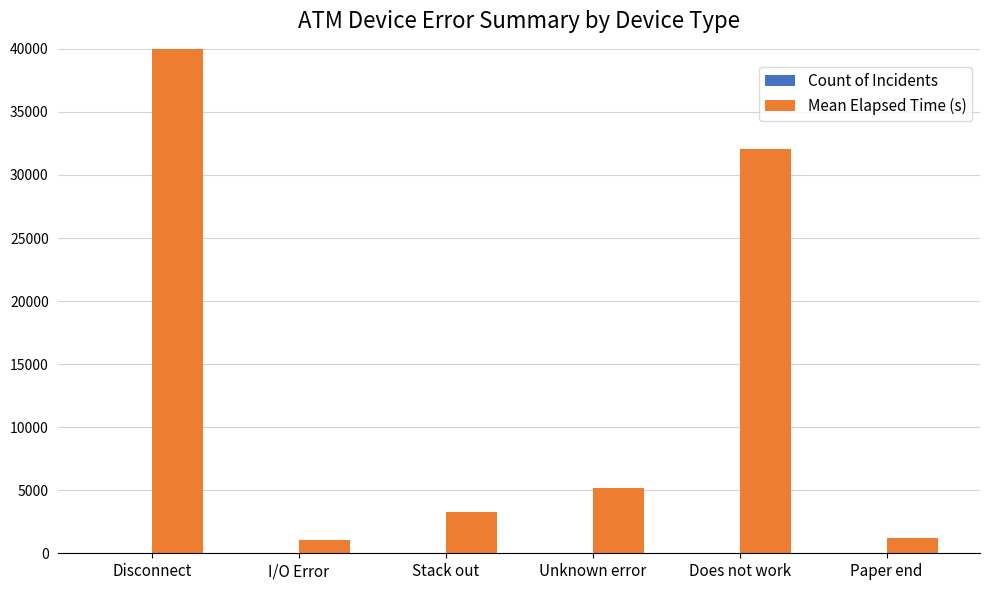

Between Unknown error and Paper end, which series saw the biggest shift?

Mean Elapsed Time (s)